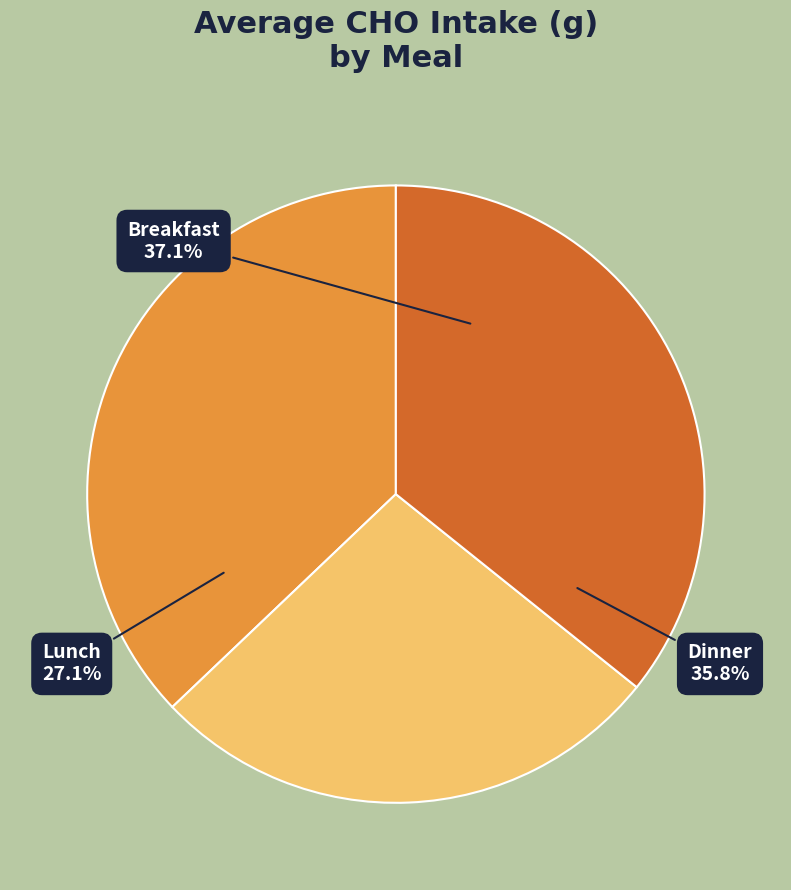

What is the ratio of the value at Lunch to the value at Dinner?

0.8